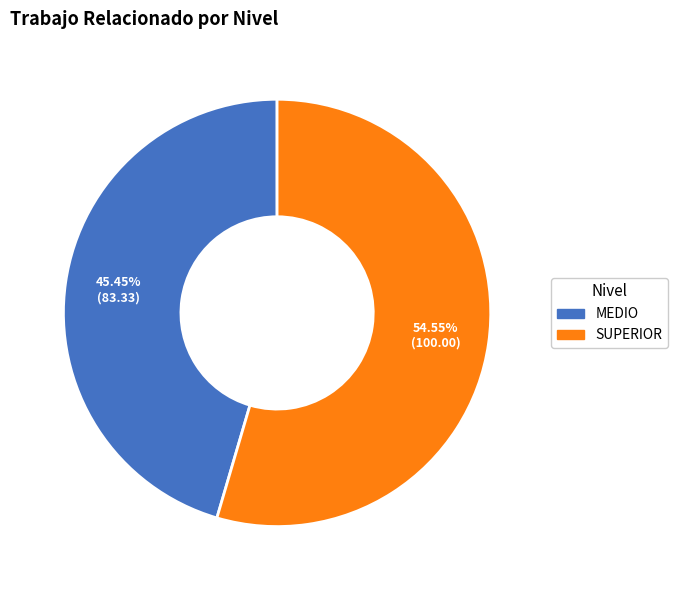

To the nearest percent, what portion does MEDIO represent?

45%